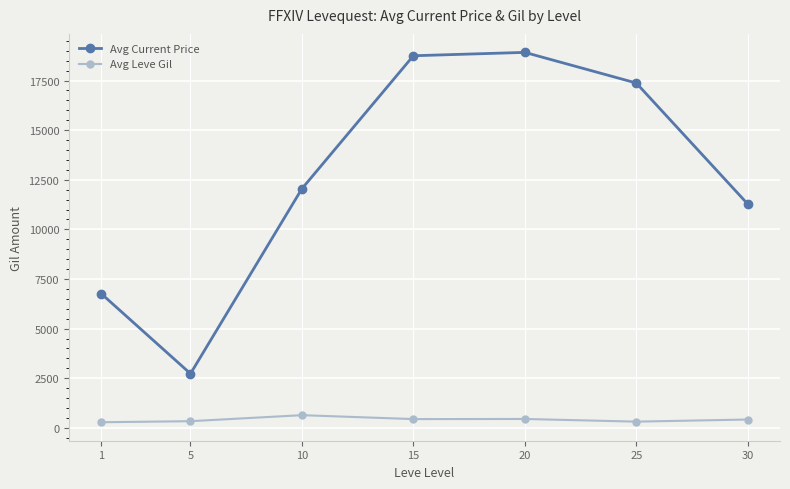

Does the chart have visible grid lines?

Yes